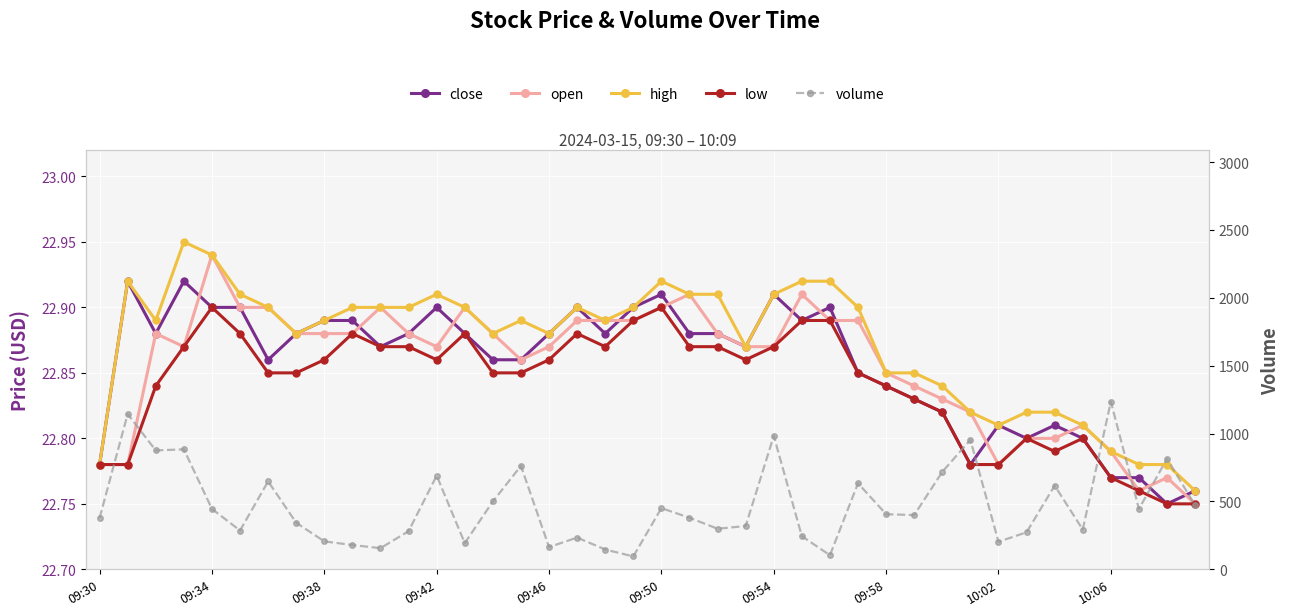

True or false: volume and low cross at least once.

False